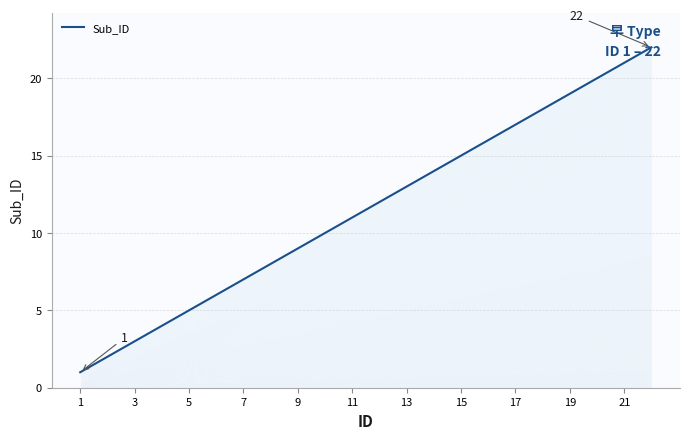

At which category does the chart reach its minimum across all series?

1